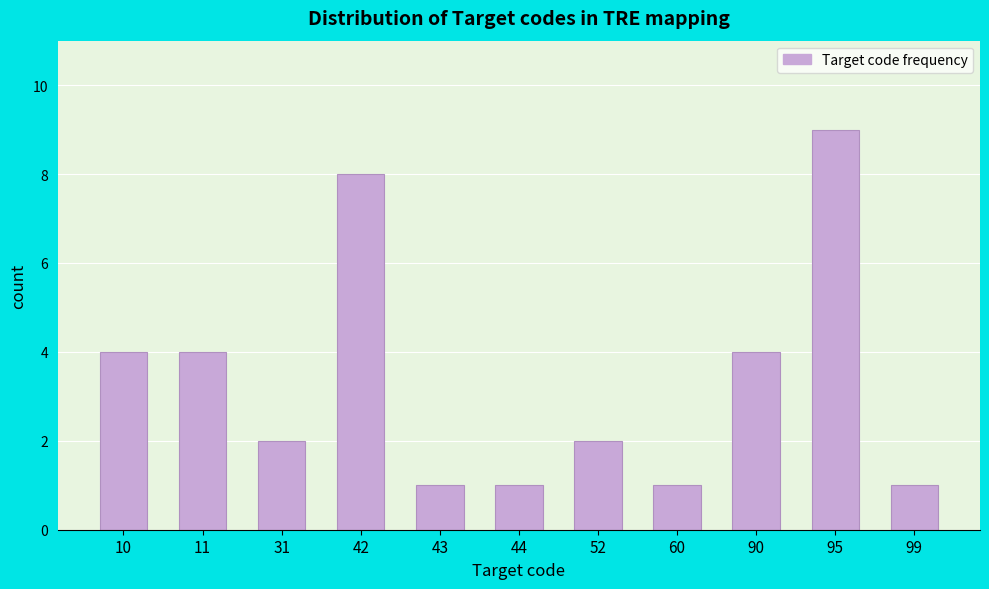

Reading left to right, list all the values displayed in this chart.

10=4	11=4	31=2	42=8	43=1	44=1	52=2	60=1	90=4	95=9	99=1